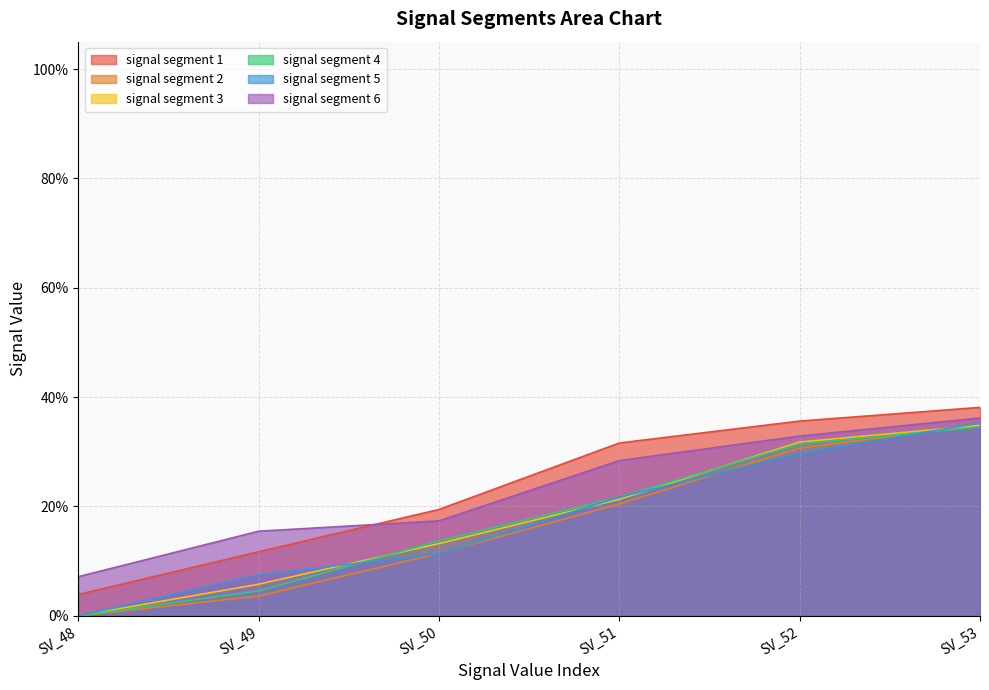

What value does the signal segment 5 series have at SV_51?

0.2